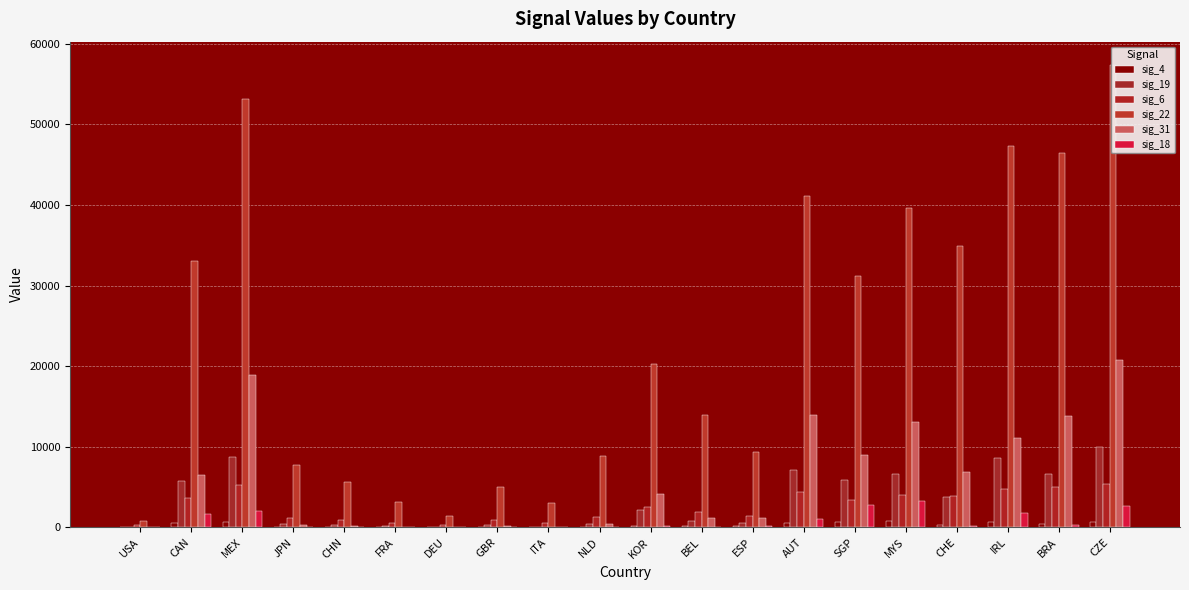

Between NLD and CHE, which is larger?

CHE